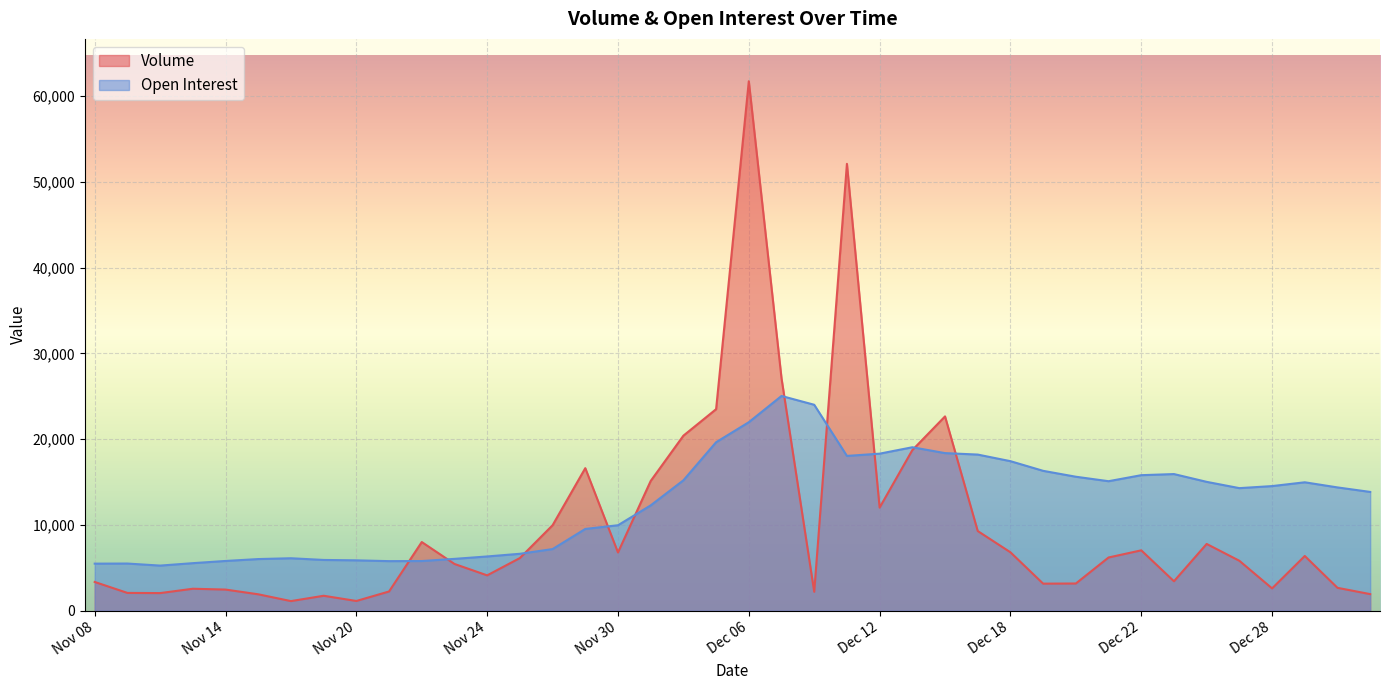

How many data points does each series have?

40